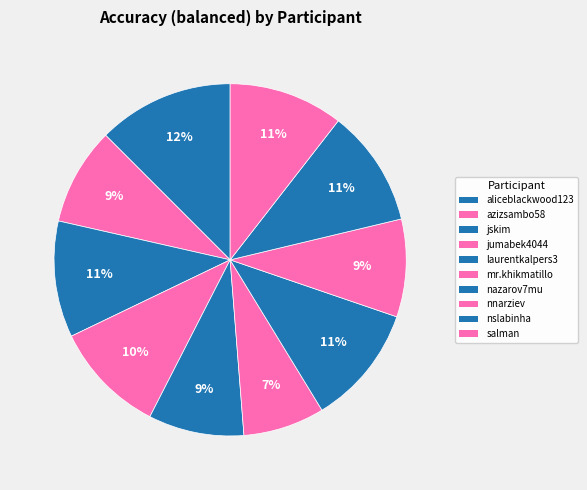

Is there a majority slice in this chart?

No